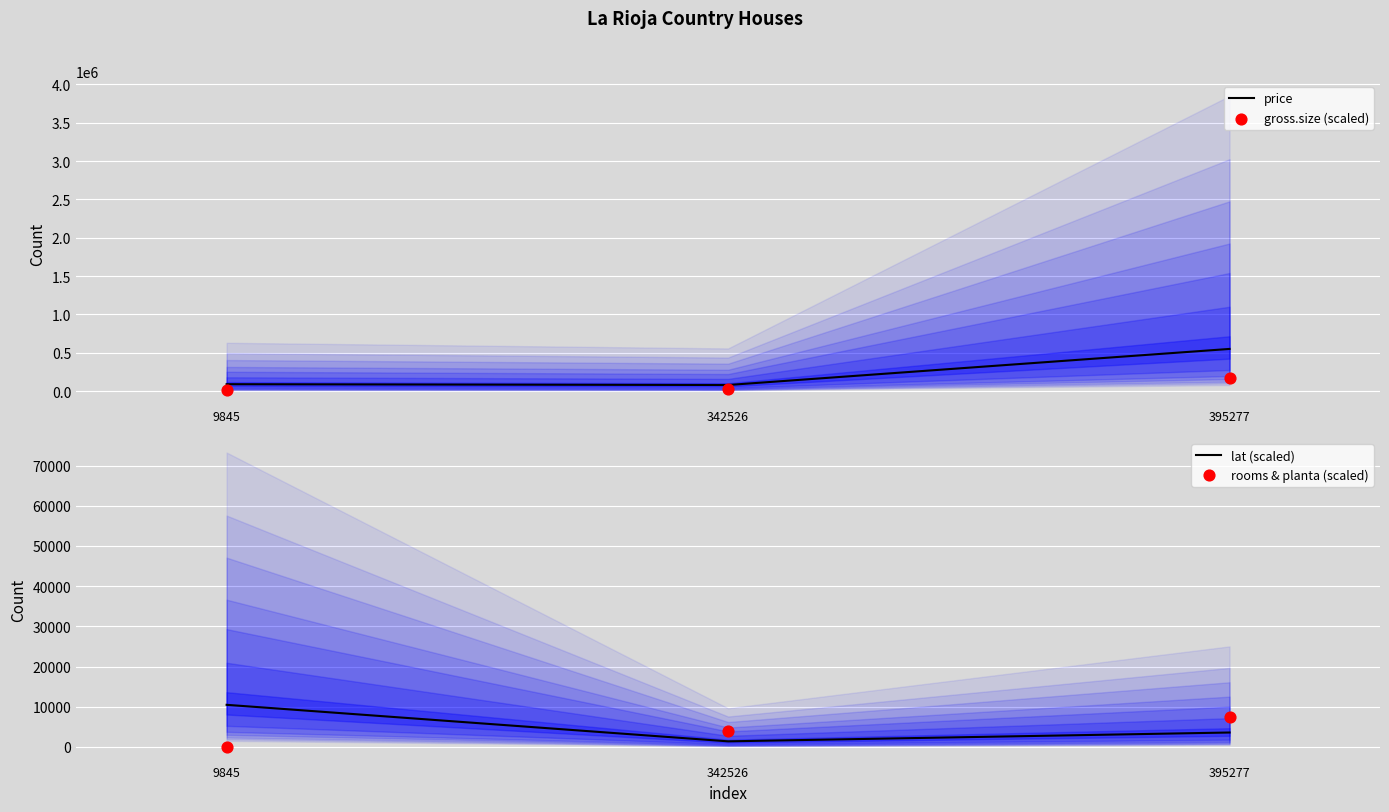

At which category is the sum across all series the highest?

395277